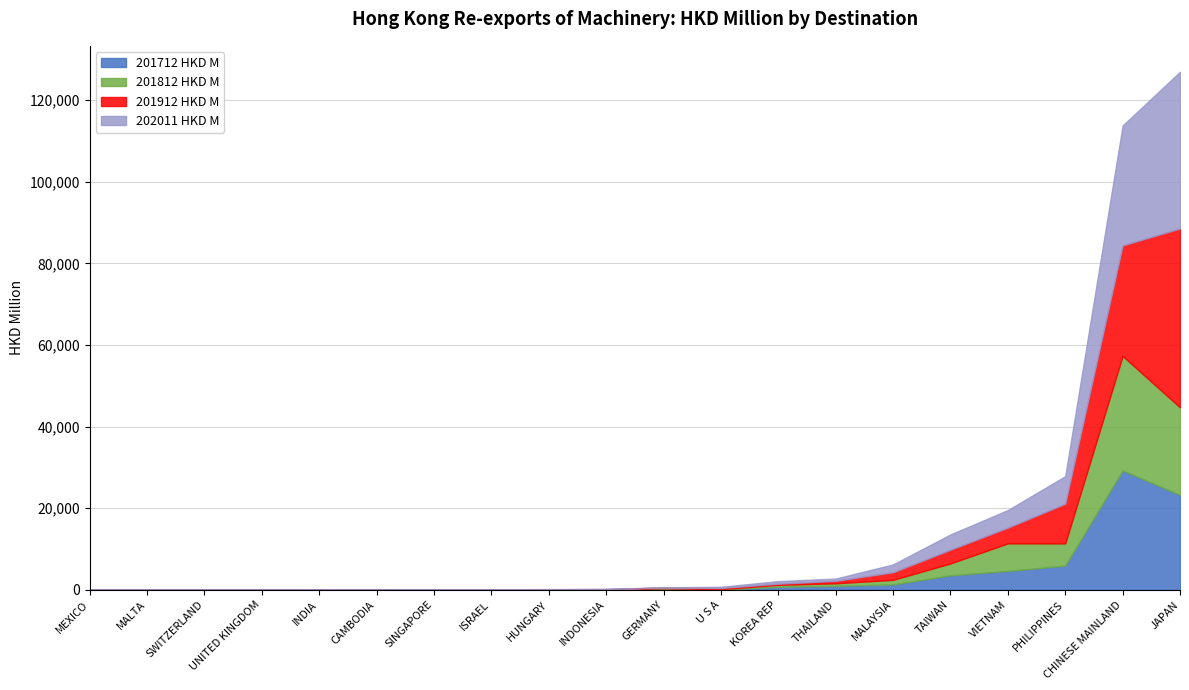

At which category does 201912 HKD M reach its first local valley?

KOREA REP